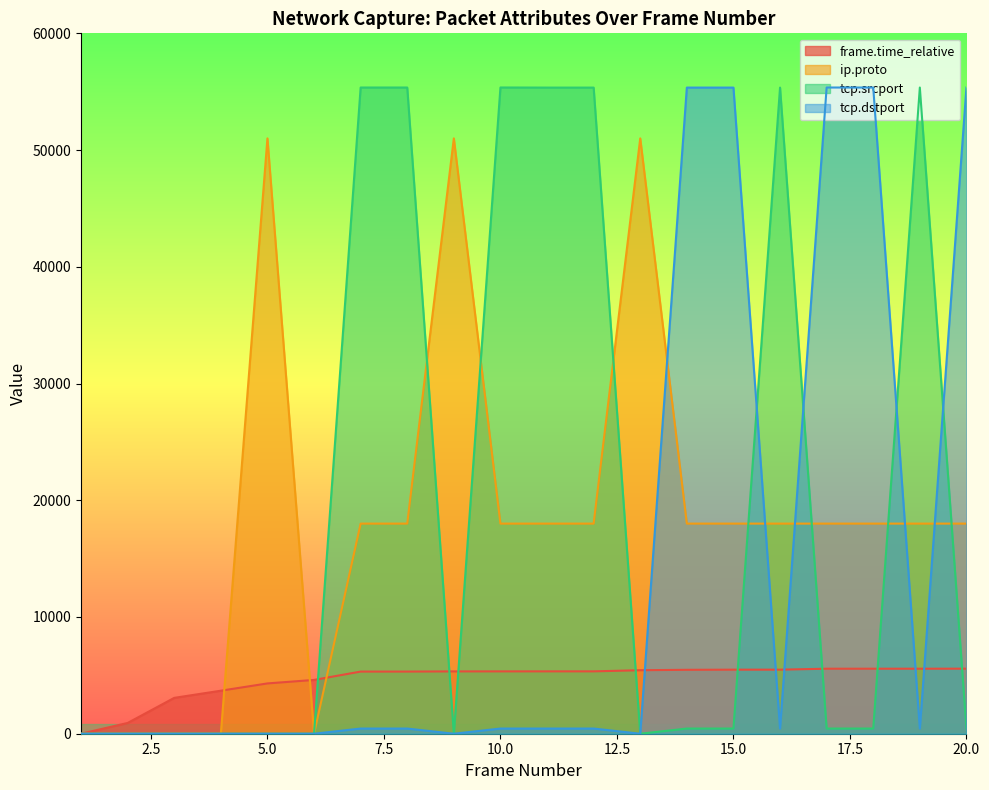

How many interior local valleys does the ip.proto series have?

1